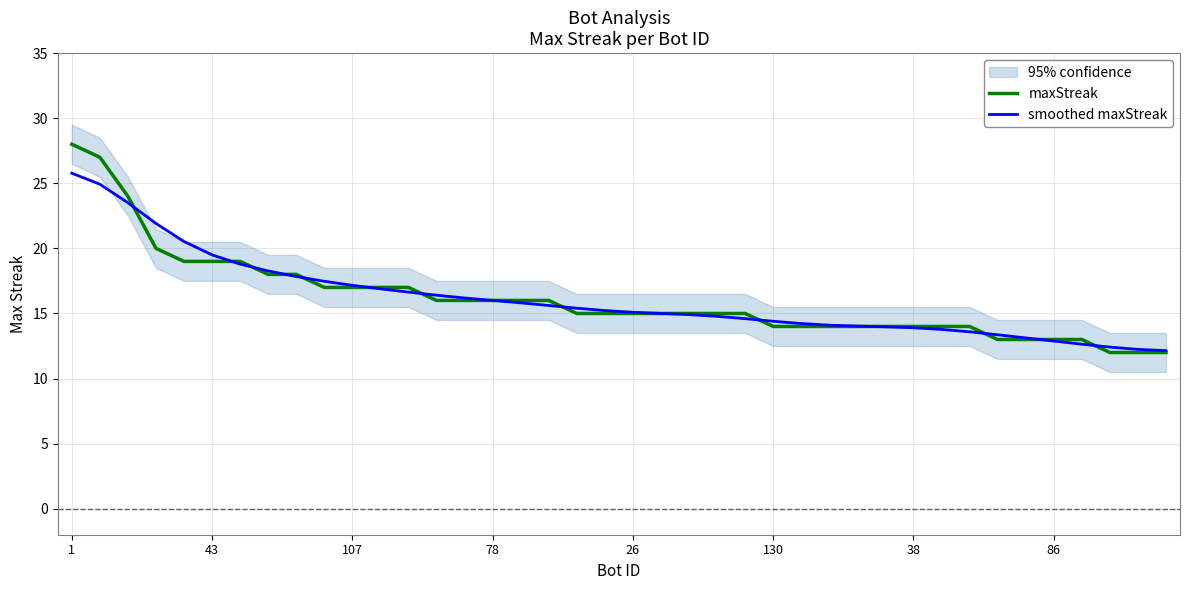

How many lines are shown in the chart?

2